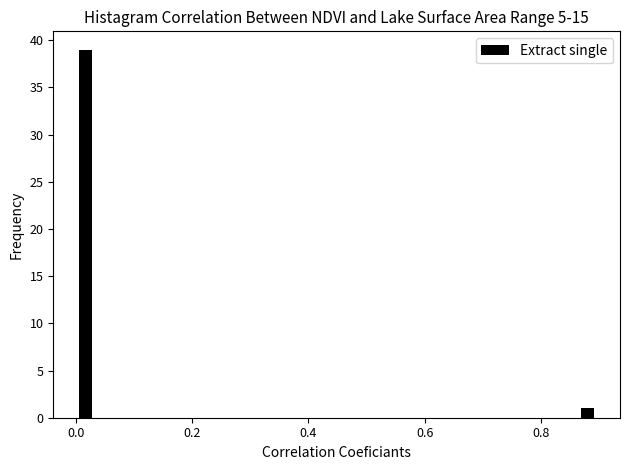

Around what value on the x-axis is the tallest bar? Give the approximate position of its centre, as read against the axis.

0.02